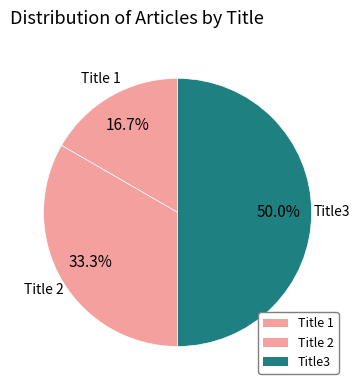

What is the change in value from Title 2 to Title3?

+1